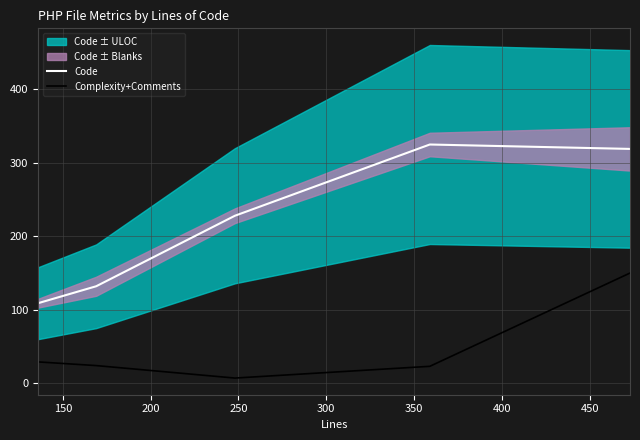

True or false: Complexity+Comments and Code intersect in this chart.

False